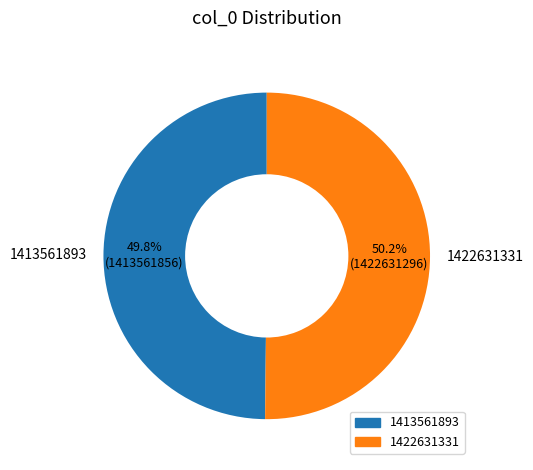

What percentage is NOT represented by 1413561893?

50.2%